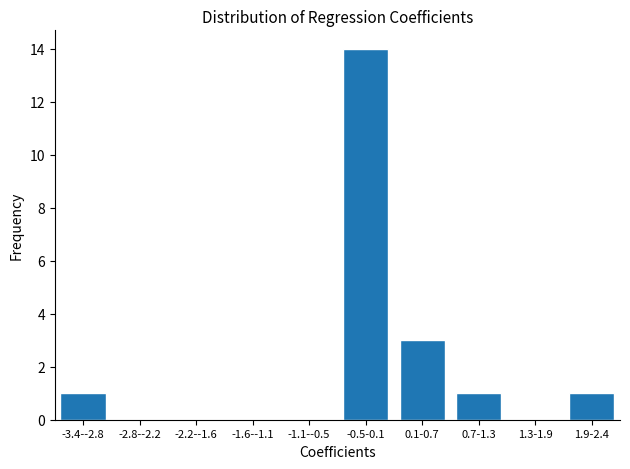

Reading left to right, extract all data points from this chart.

-3.4--2.8=1	-2.8--2.2=0	-2.2--1.6=0	-1.6--1.1=0	-1.1--0.5=0	-0.5-0.1=14	0.1-0.7=3	0.7-1.3=1	1.3-1.9=0	1.9-2.4=1